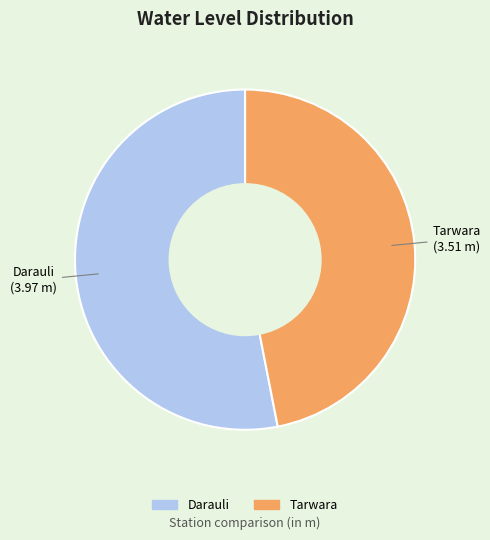

Is the sum of Darauli and Tarwara greater than half?

Yes